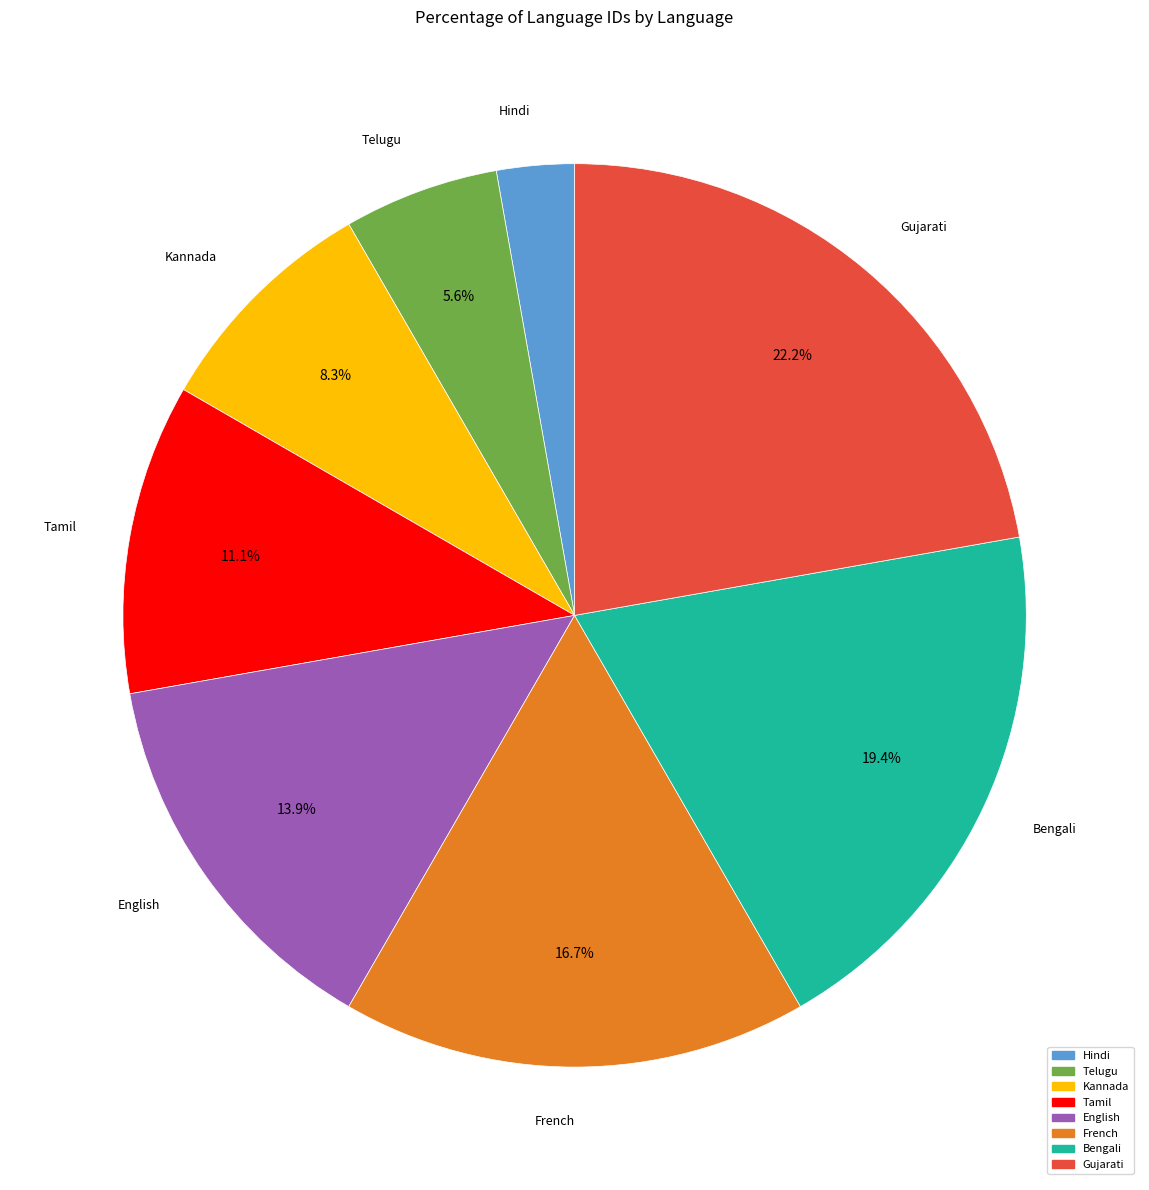

To the nearest percent, what is the difference between the largest and smallest slice percentages?

19%